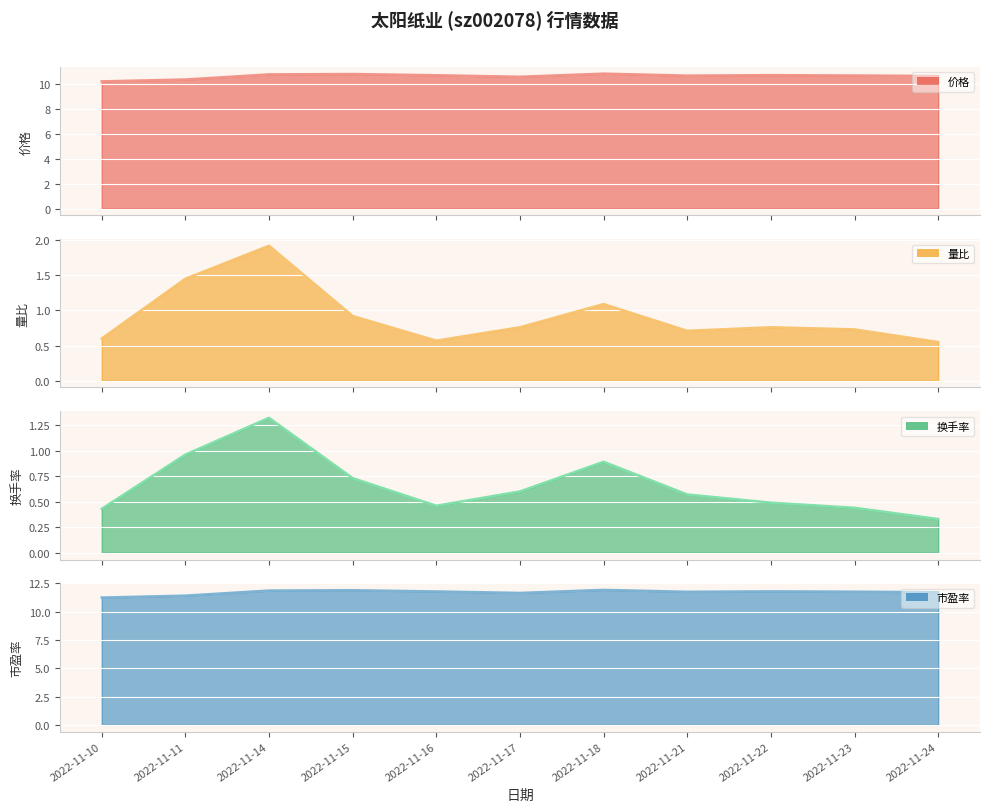

What is the sum of the 市盈率 line values at 2022-11-10 and 2022-11-17?

22.9